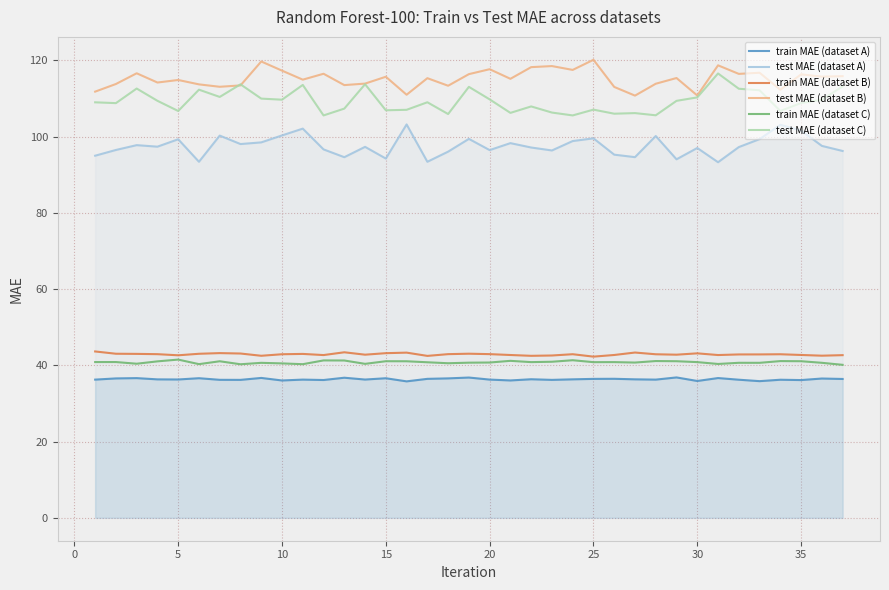

What is the maximum value for test MAE (dataset B)?

120.1